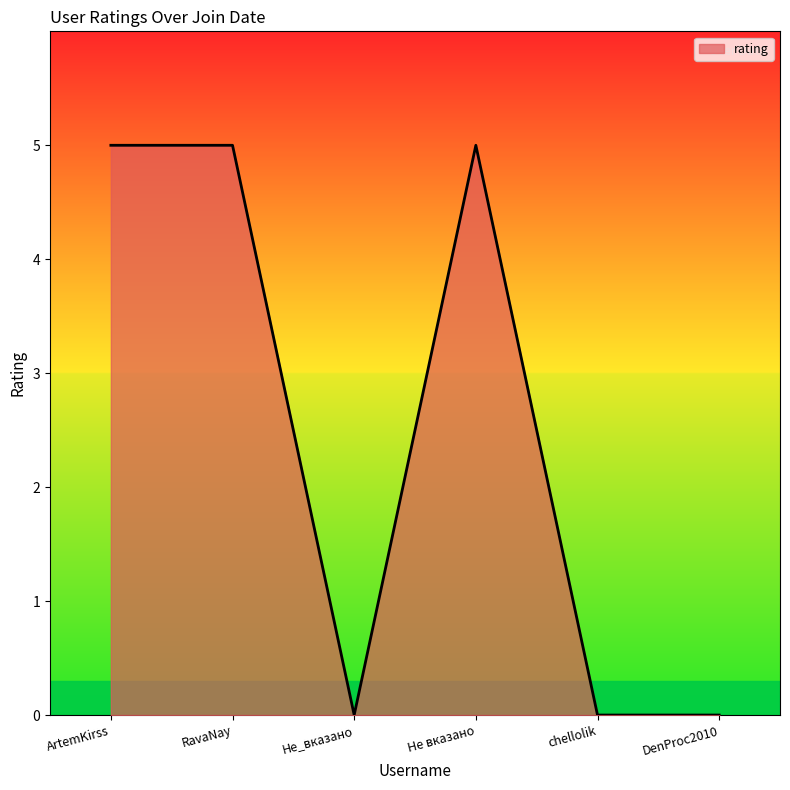

True or false: there are more than 0 points higher than both neighbors.

True